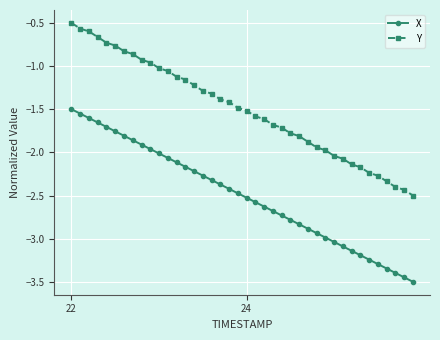

How many distinct data groups are displayed?

2